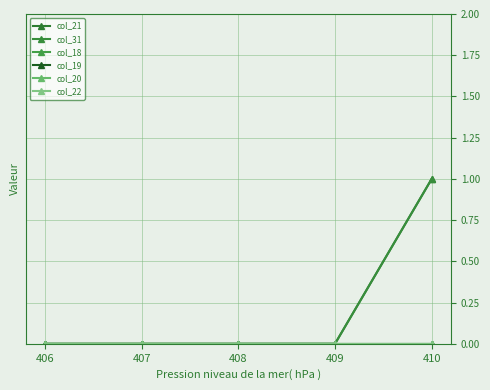

Between 409 and 410, which series saw the biggest shift?

col_21